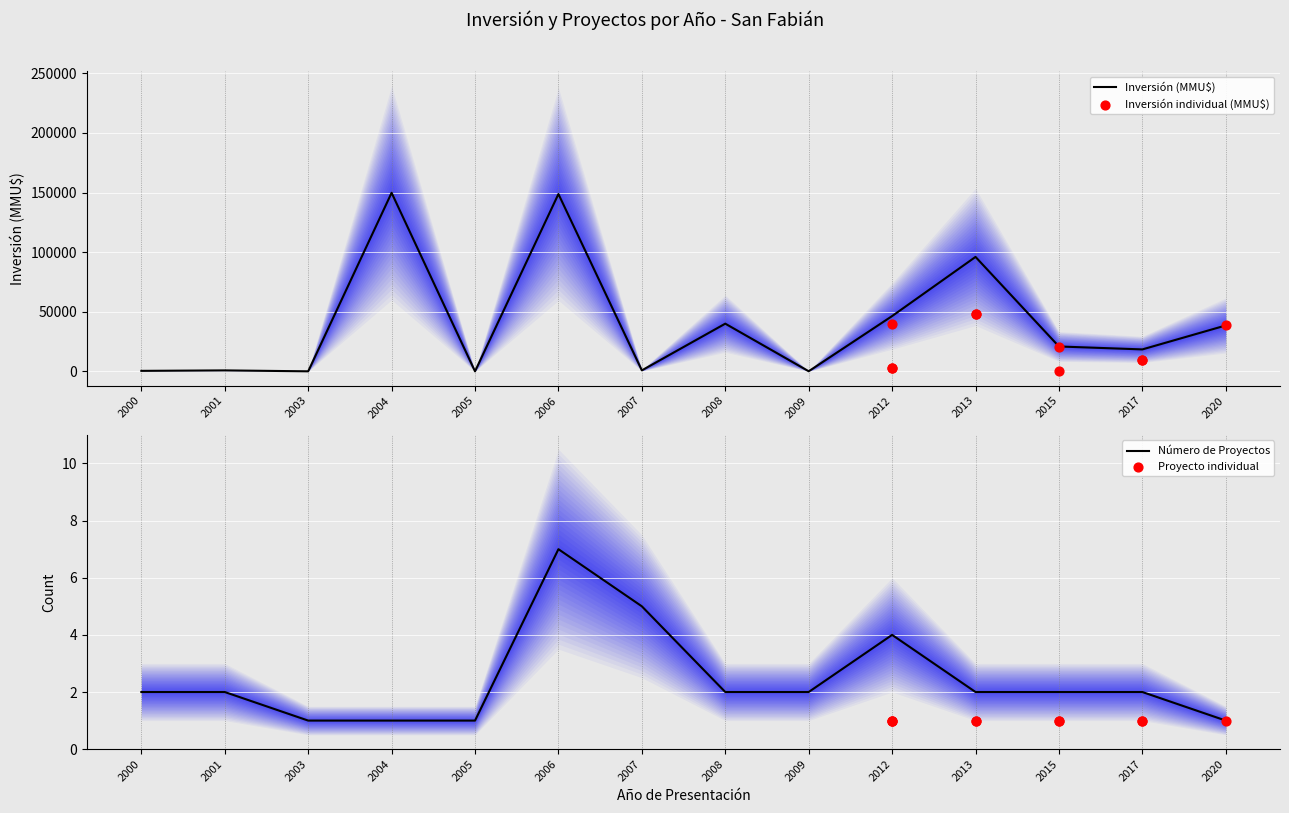

At how many categories does at least one series exceed 112872?

2